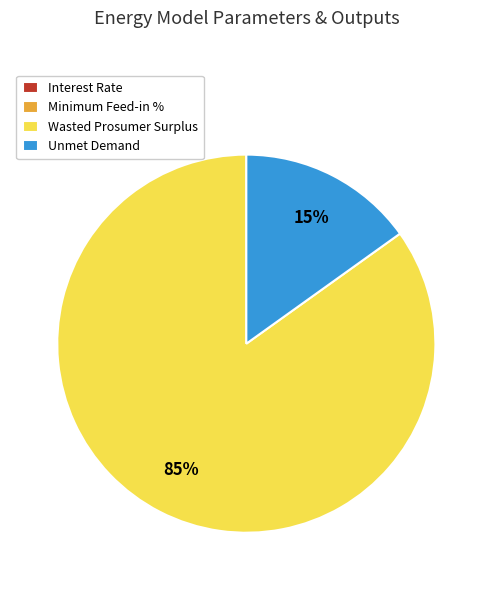

To the nearest percent, what is the average slice percentage?

25%